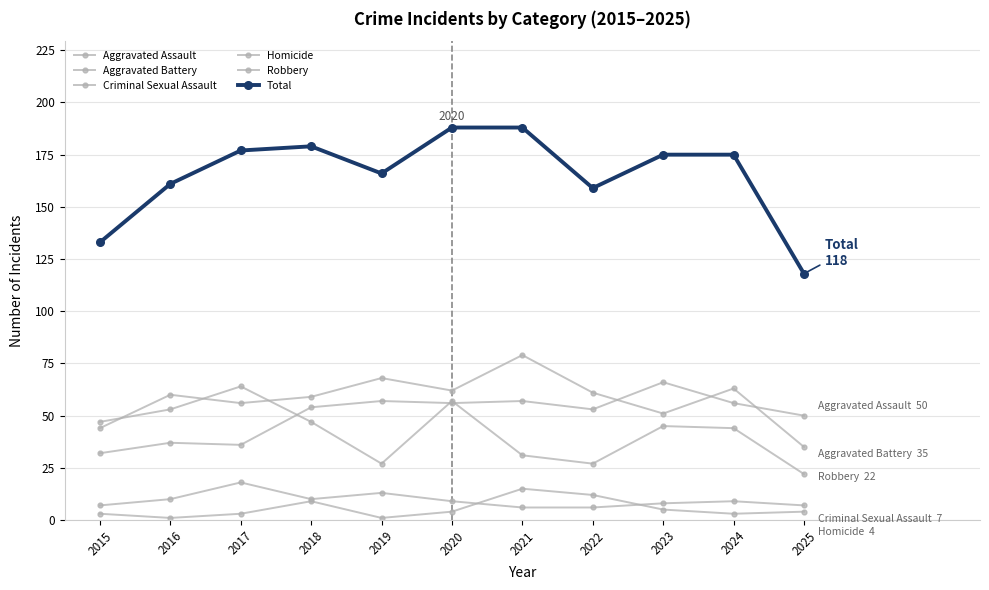

The value of Homicide at 2025 is 5. True or false?

False